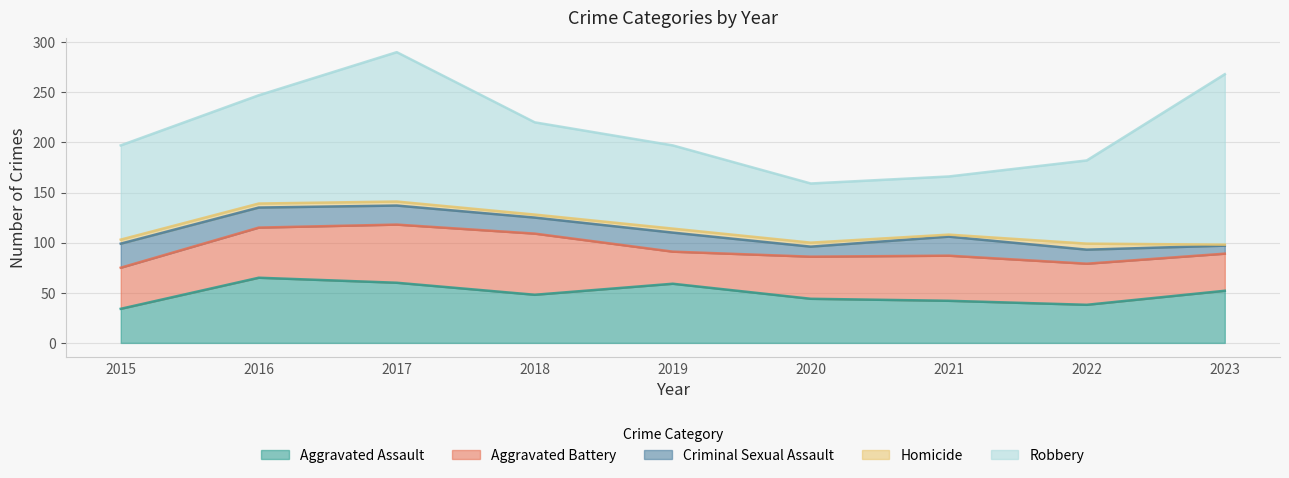

Which series has the largest total across all categories?

Robbery